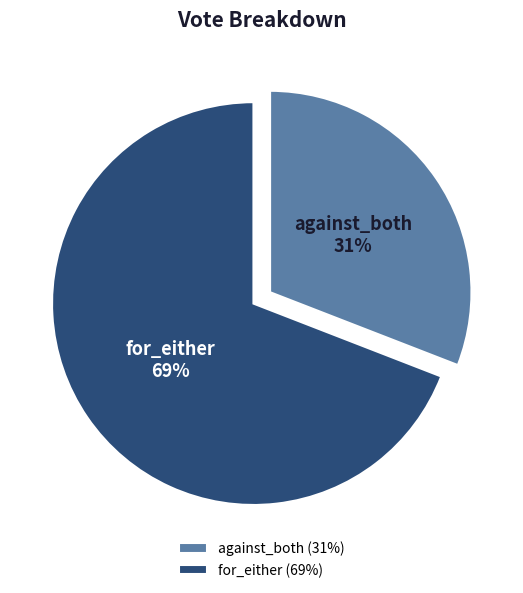

Combined, do against_both and for_either account for over 50%?

Yes